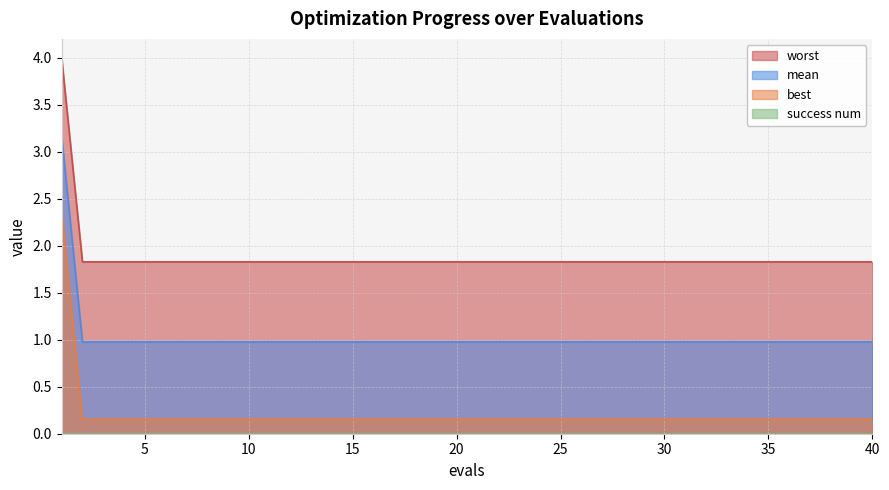

What is the sum of all worst values?

75.3